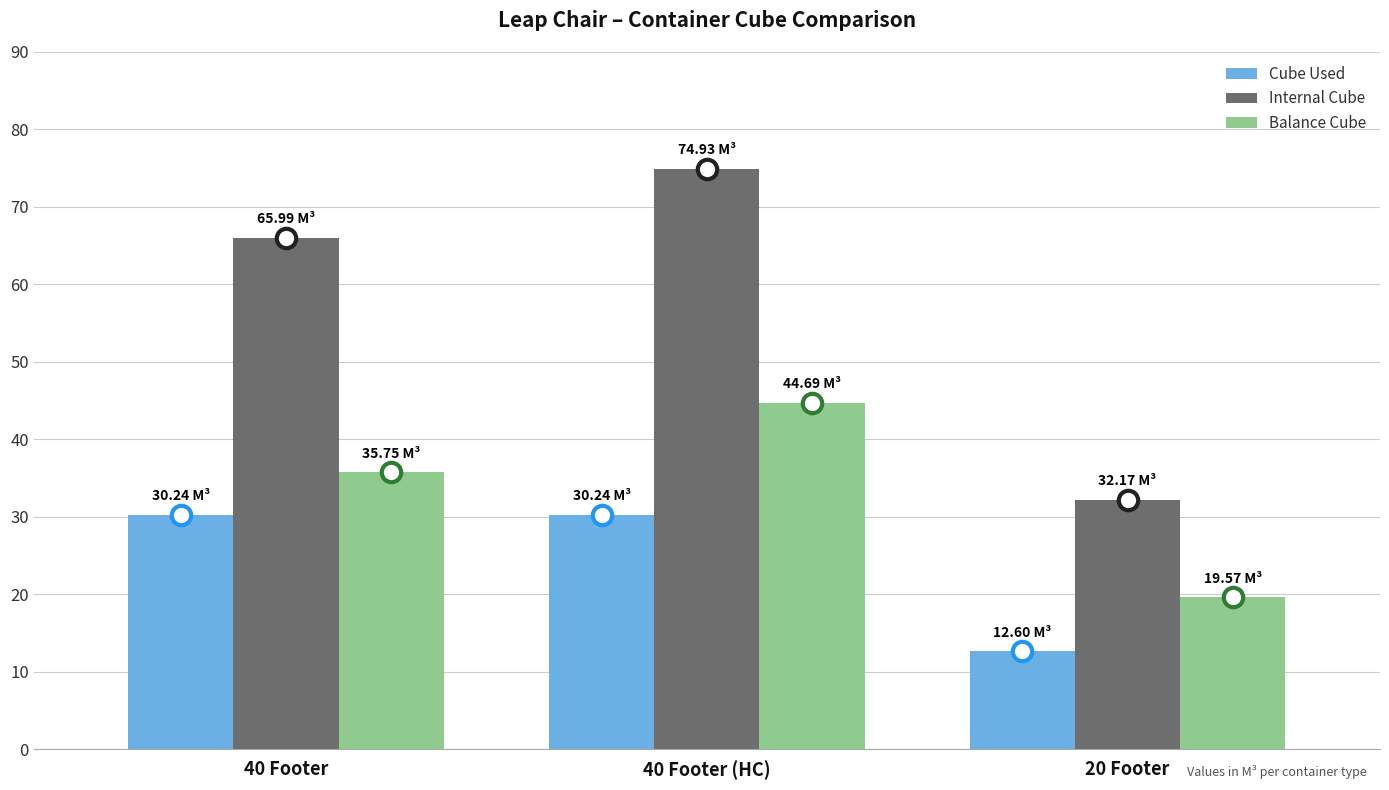

Which series has the largest total across all categories?

Internal Cube